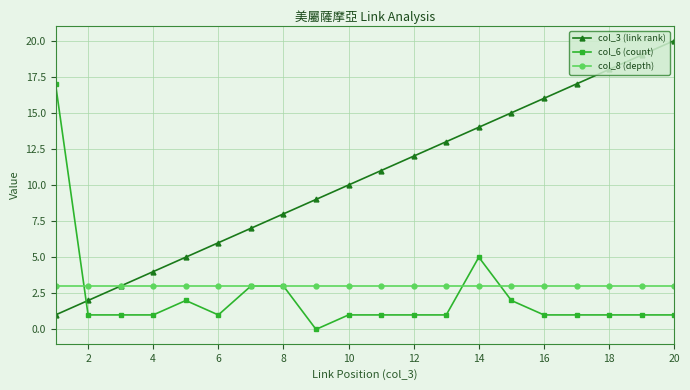

Rank the series by their maximum value, from highest to lowest.

col_3 (link rank), col_6 (count), col_8 (depth)